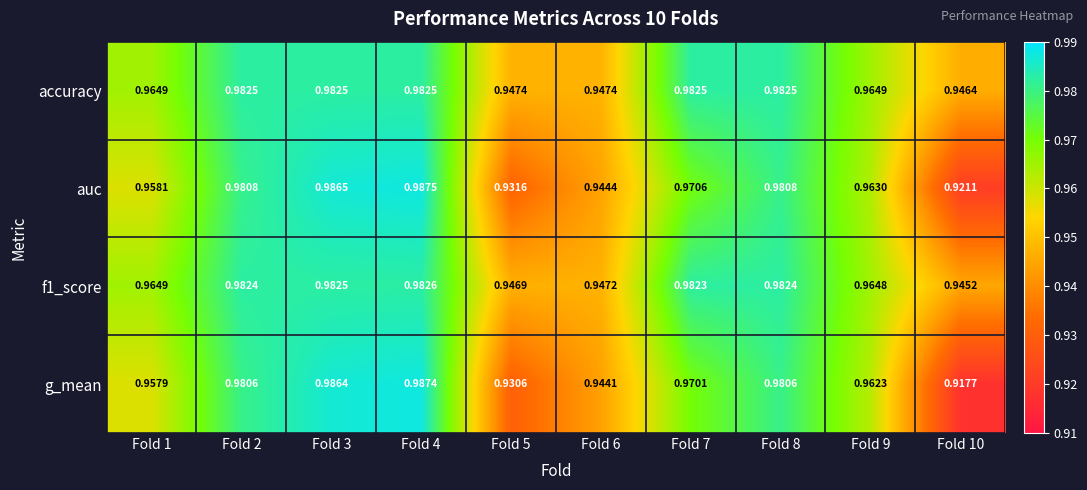

Which series has the largest total across all categories?

accuracy